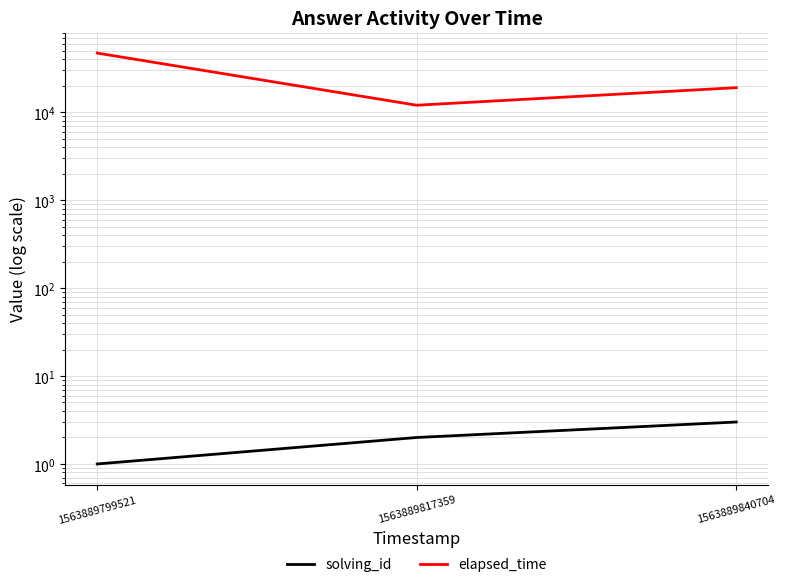

What is the total value across all series at 1563889799521?

47001